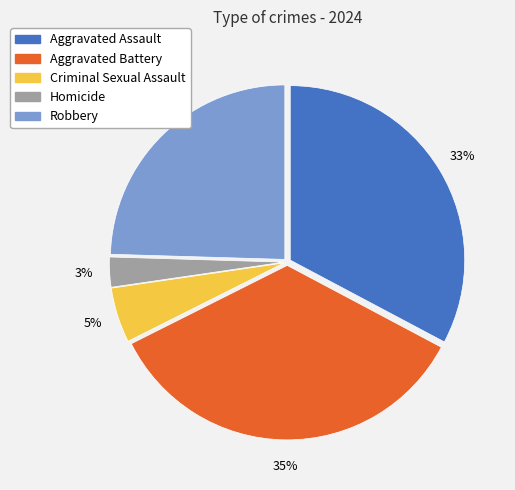

Count the number of slices in the pie.

5